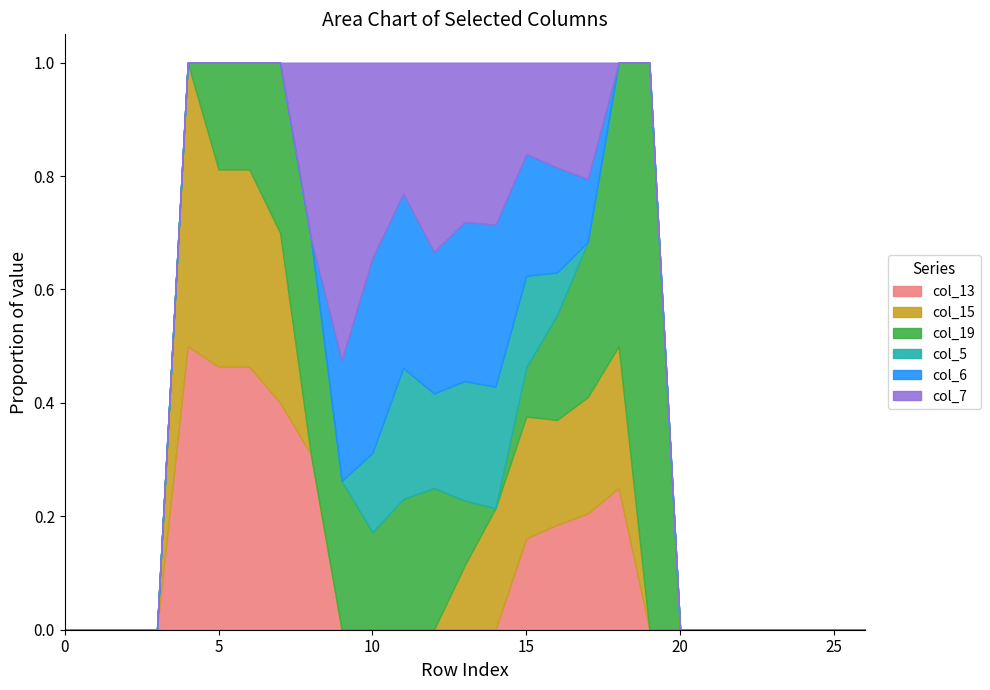

How many series are shown in this chart?

6